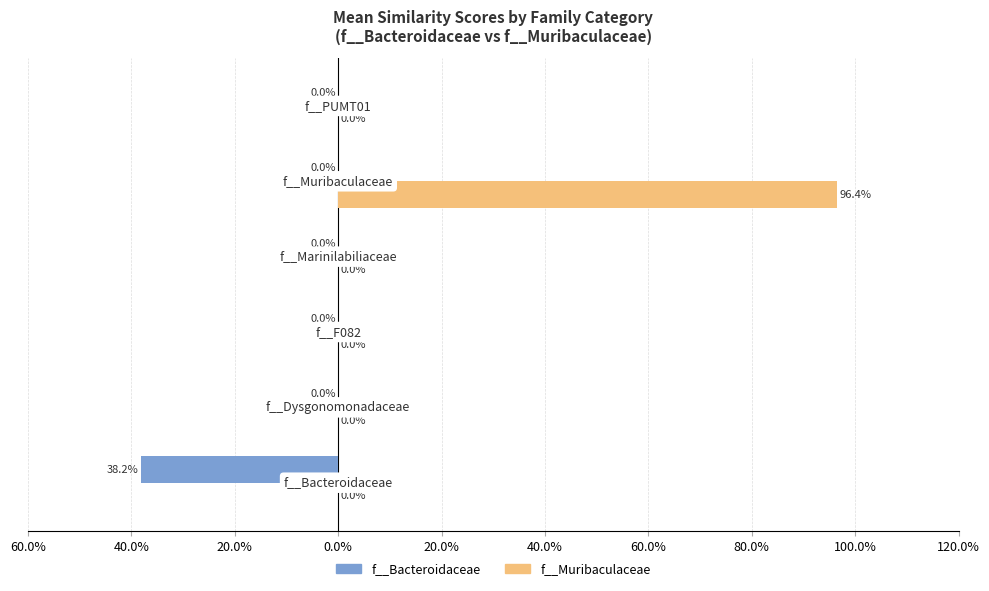

What are all the series names shown in the legend?

f__Bacteroidaceae, f__Muribaculaceae